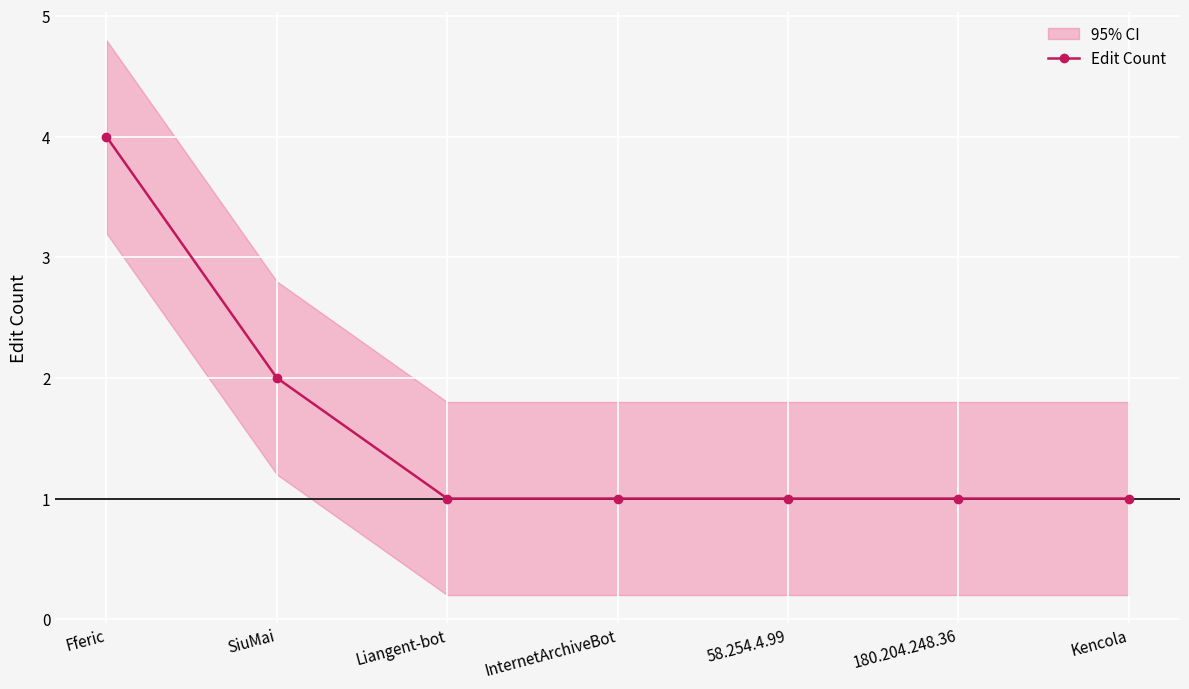

List the labels in order of value, largest first.

Fferic, SiuMai, Liangent-bot, InternetArchiveBot, 58.254.4.99, 180.204.248.36, Kencola